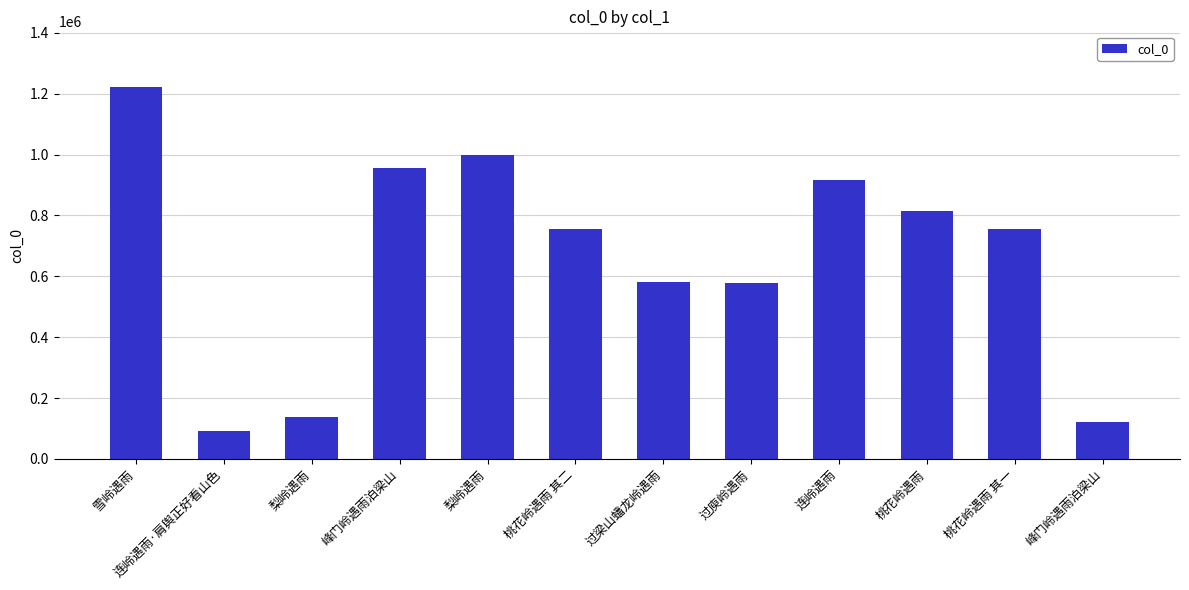

Where is the data nearest to the value 657235?

过梁山蟠龙岭遇雨